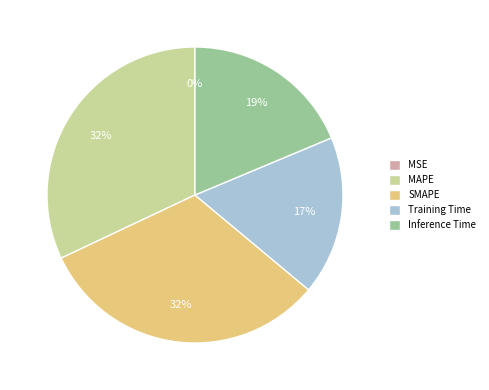

Is it true that MSE is 1% of the pie?

False